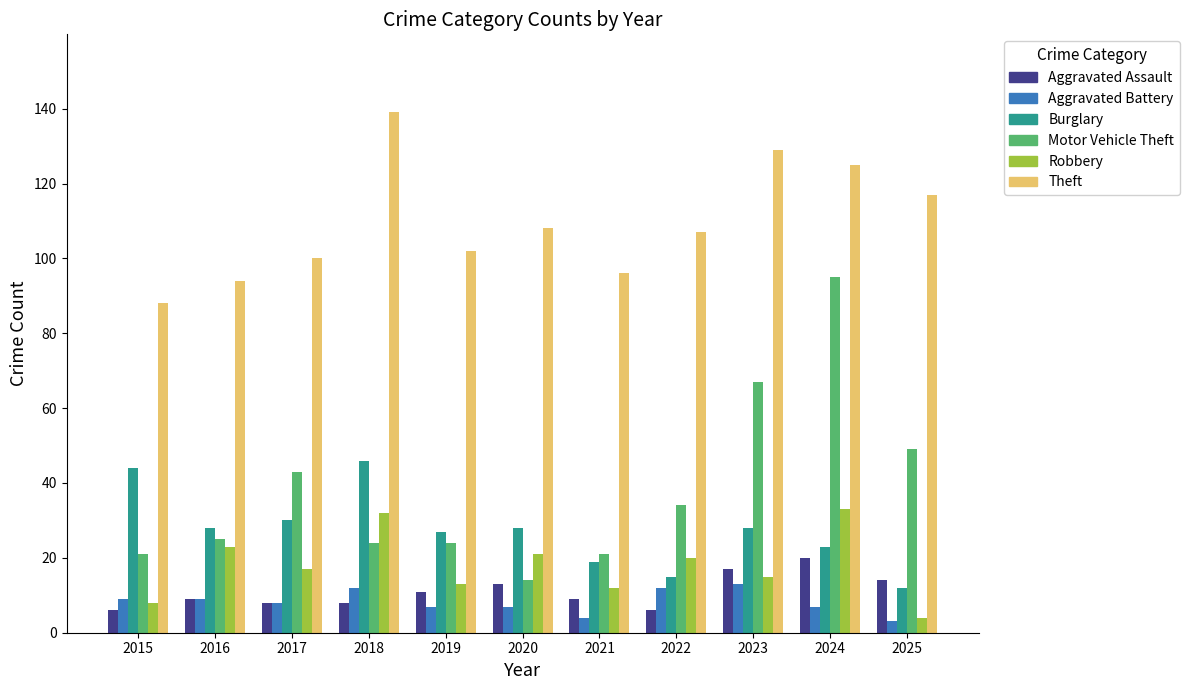

Reading right to left, extract all data points from this chart.

Aggravated Assault: 14	20	17	6	9	13	11	8	8	9	6
Aggravated Battery: 3	7	13	12	4	7	7	12	8	9	9
Burglary: 12	23	28	15	19	28	27	46	30	28	44
Motor Vehicle Theft: 49	95	67	34	21	14	24	24	43	25	21
Robbery: 4	33	15	20	12	21	13	32	17	23	8
Theft: 117	125	129	107	96	108	102	139	100	94	88